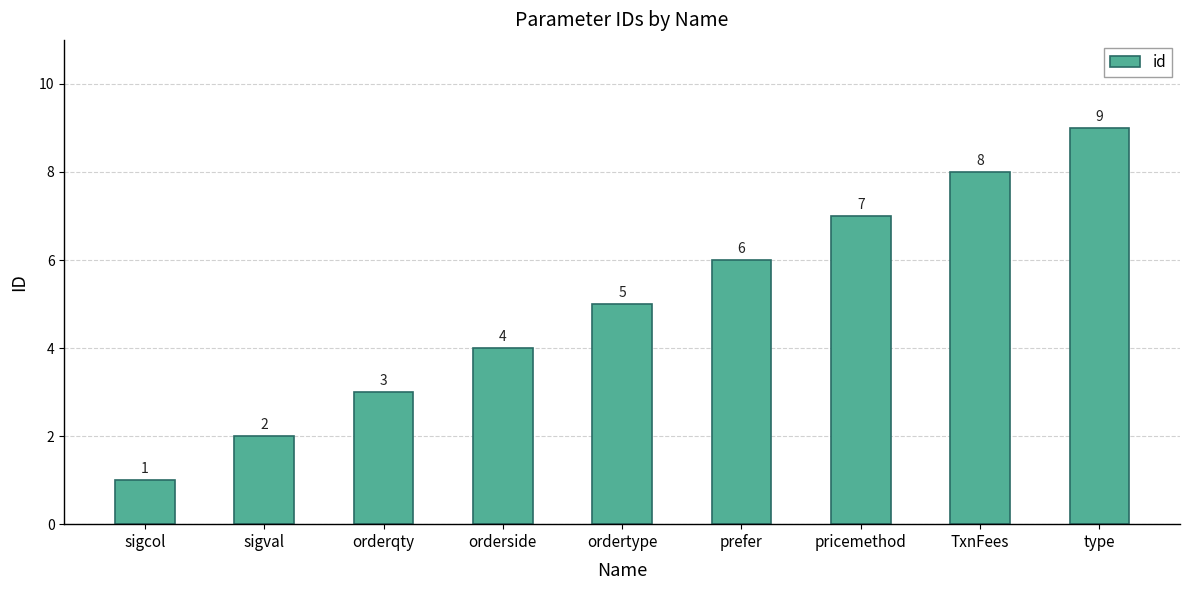

Rank the categories by value from highest to lowest.

type, TxnFees, pricemethod, prefer, ordertype, orderside, orderqty, sigval, sigcol